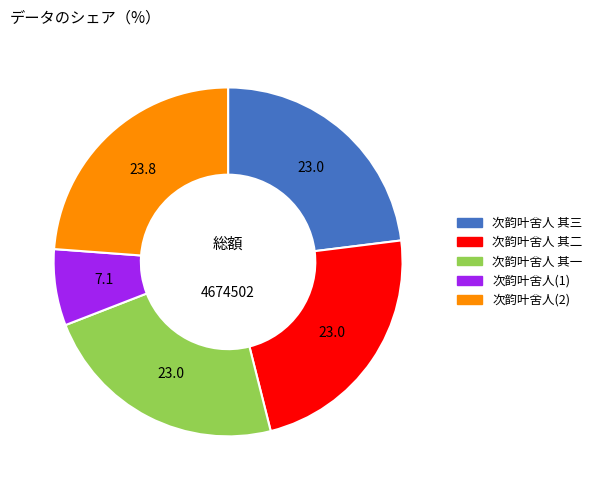

Do 次韵叶舍人 其二 and 次韵叶舍人 其三 together represent more than half of the pie?

No